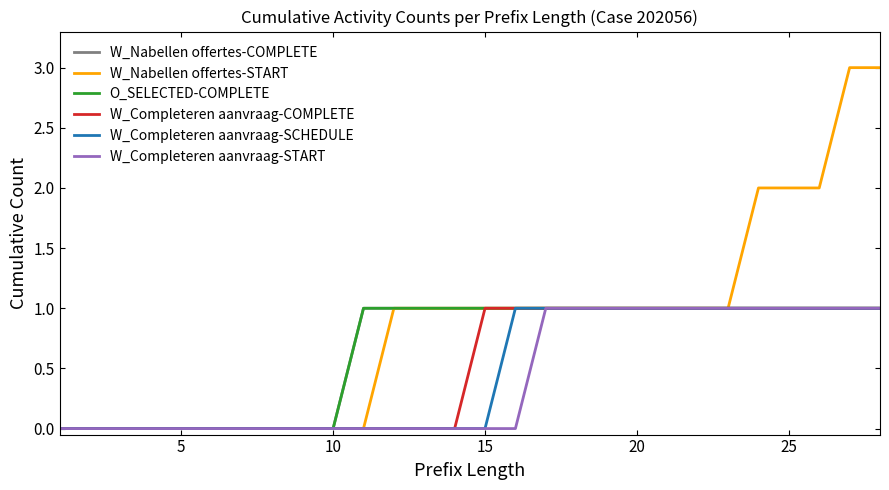

True or false: W_Nabellen offertes-START and O_SELECTED-COMPLETE intersect in this chart.

False